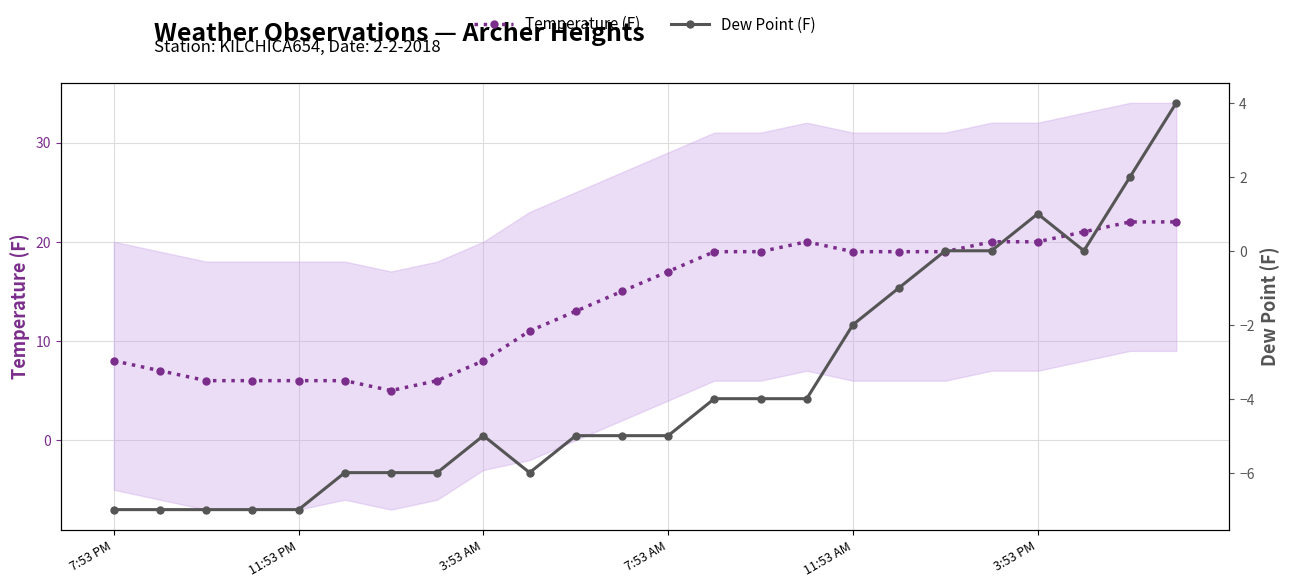

What is the minimum value shown in the chart?

-7